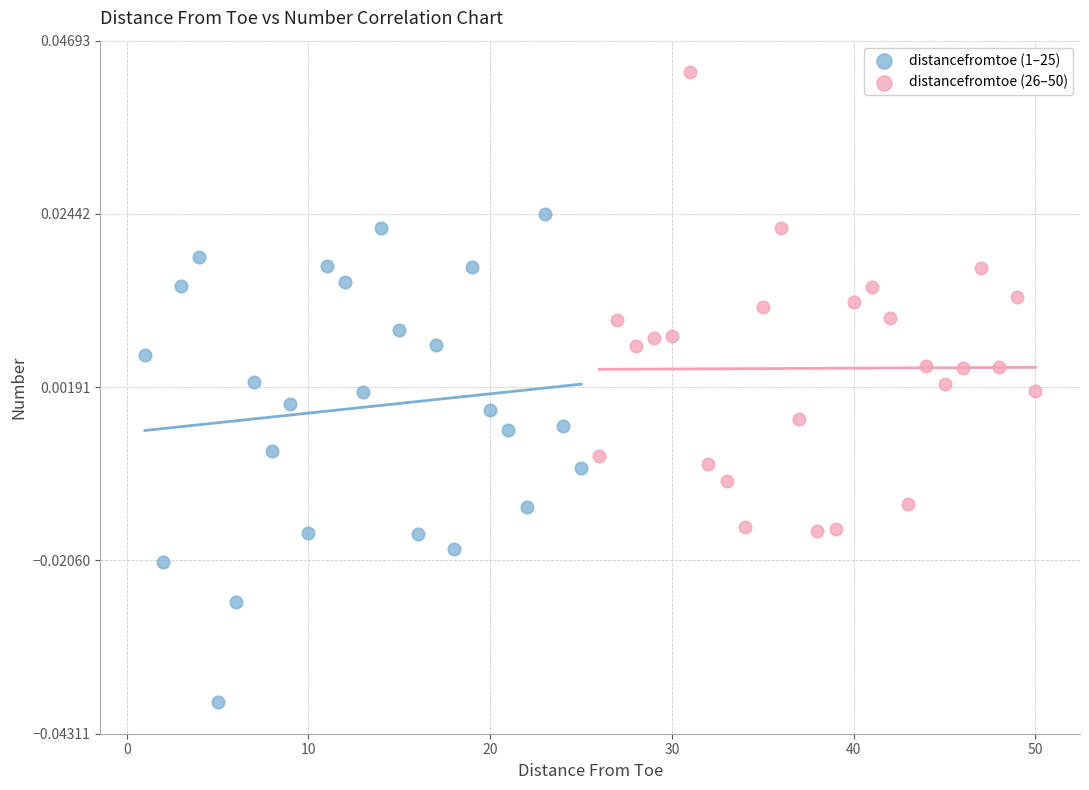

Which series contains the lowest Y value?

distancefromtoe (1–25)